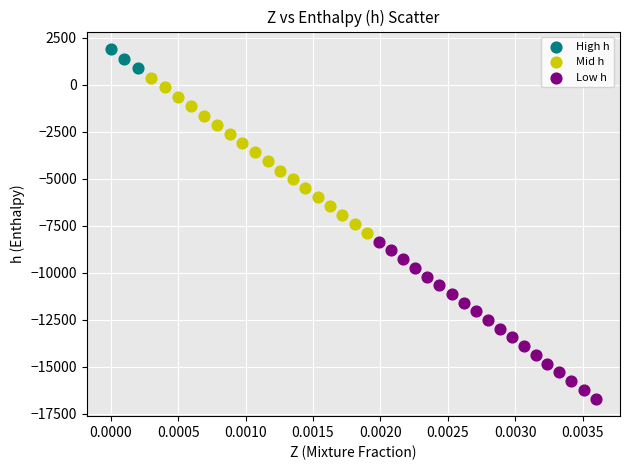

Which series contains the highest Y value?

High h